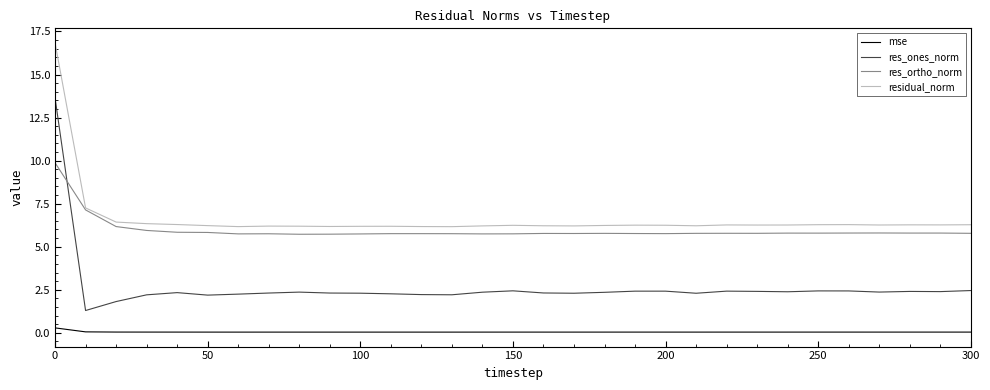

Which series has the largest range (max minus min)?

res_ones_norm